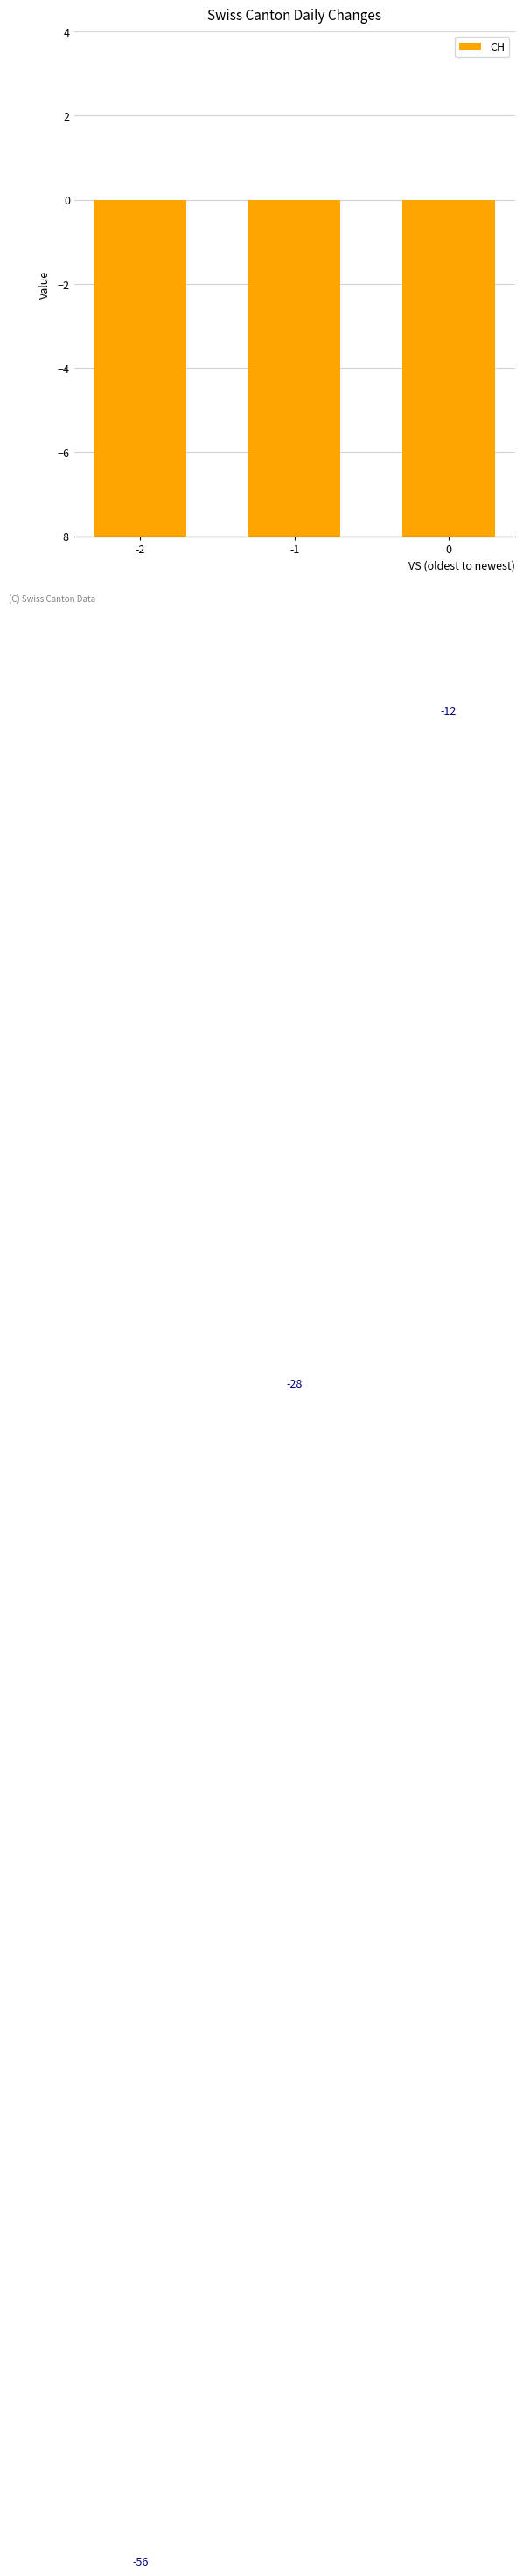

What is the sum of all values?

-96